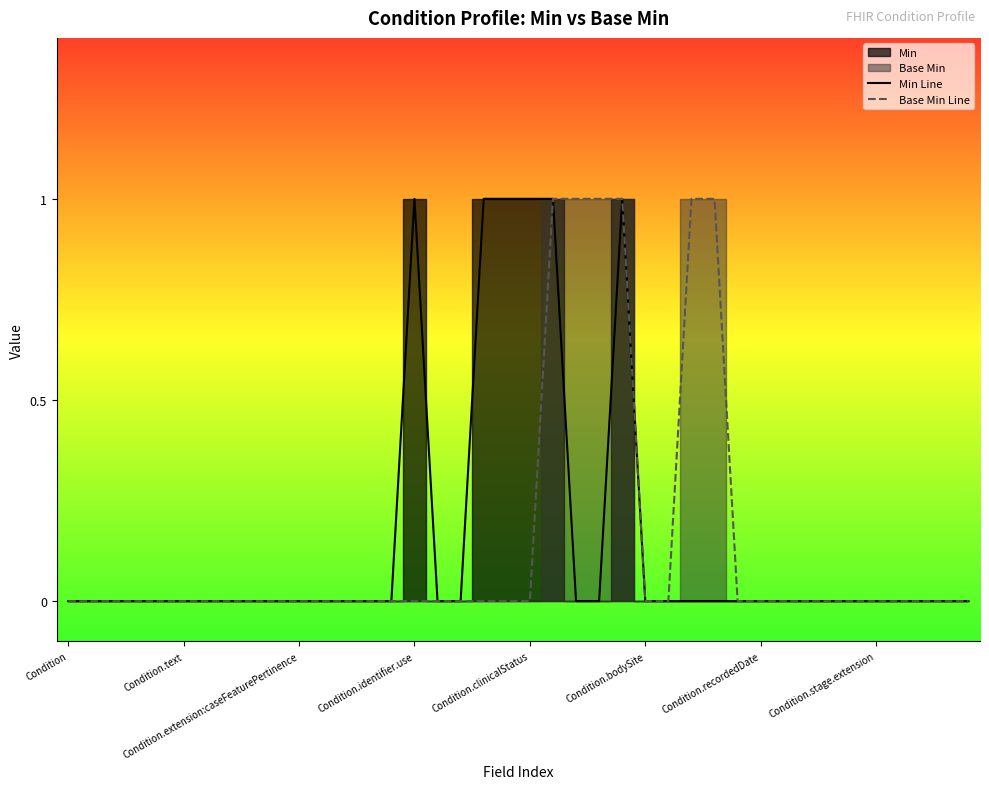

Rank the series by their maximum value, from lowest to highest.

Min Line, Base Min Line